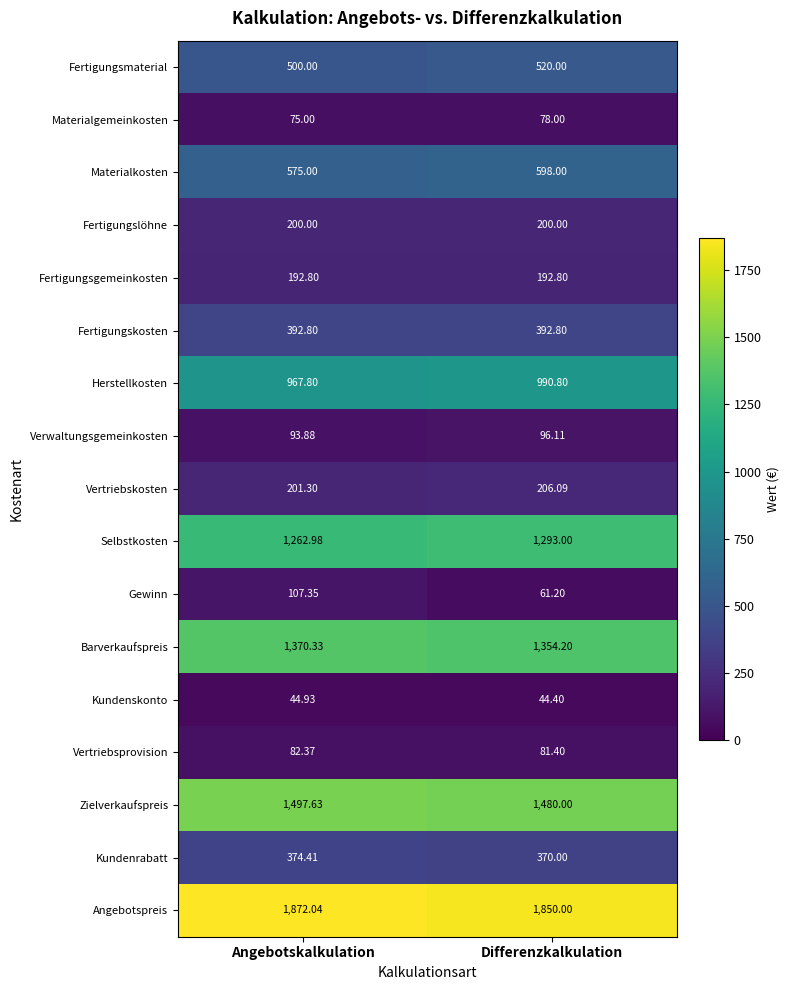

Where does the Vertriebsprovision series first go above 82?

Angebotskalkulation